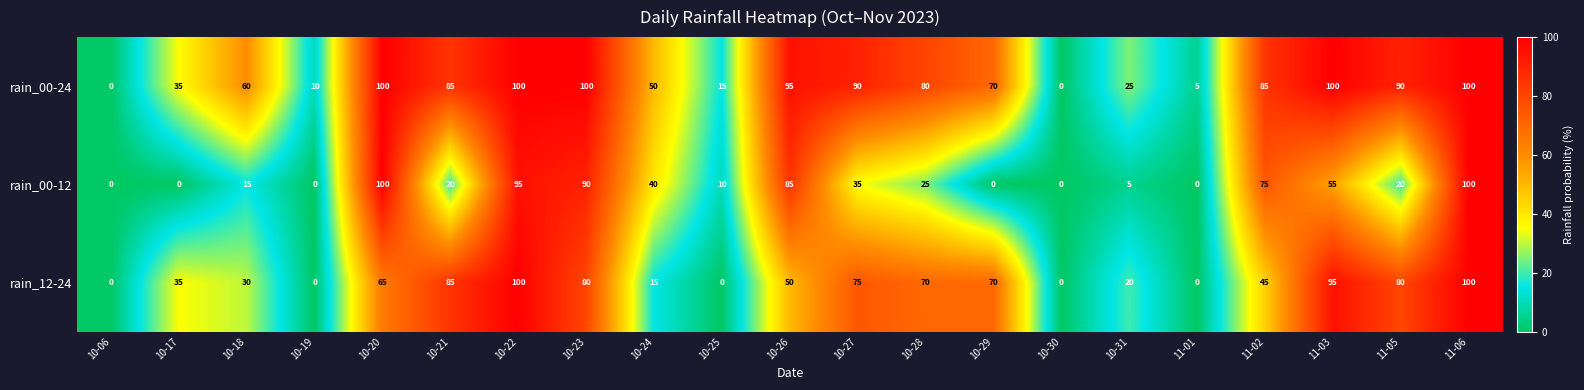

Which series changed the most between 10-22 and 11-02?

rain_12-24